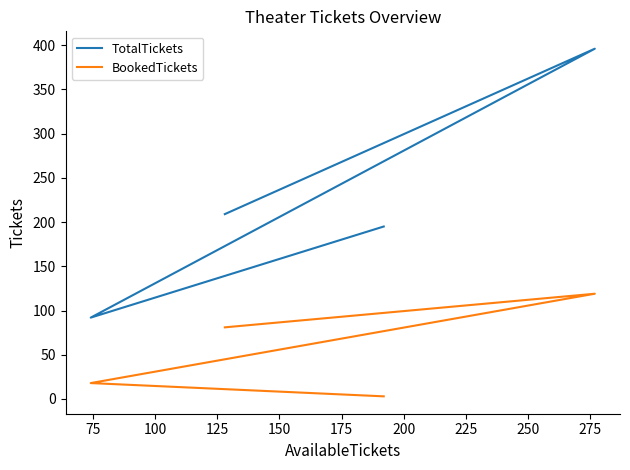

Reading left to right, extract all data points from this chart.

TotalTickets: 195	92	396	209
BookedTickets: 3	18	119	81